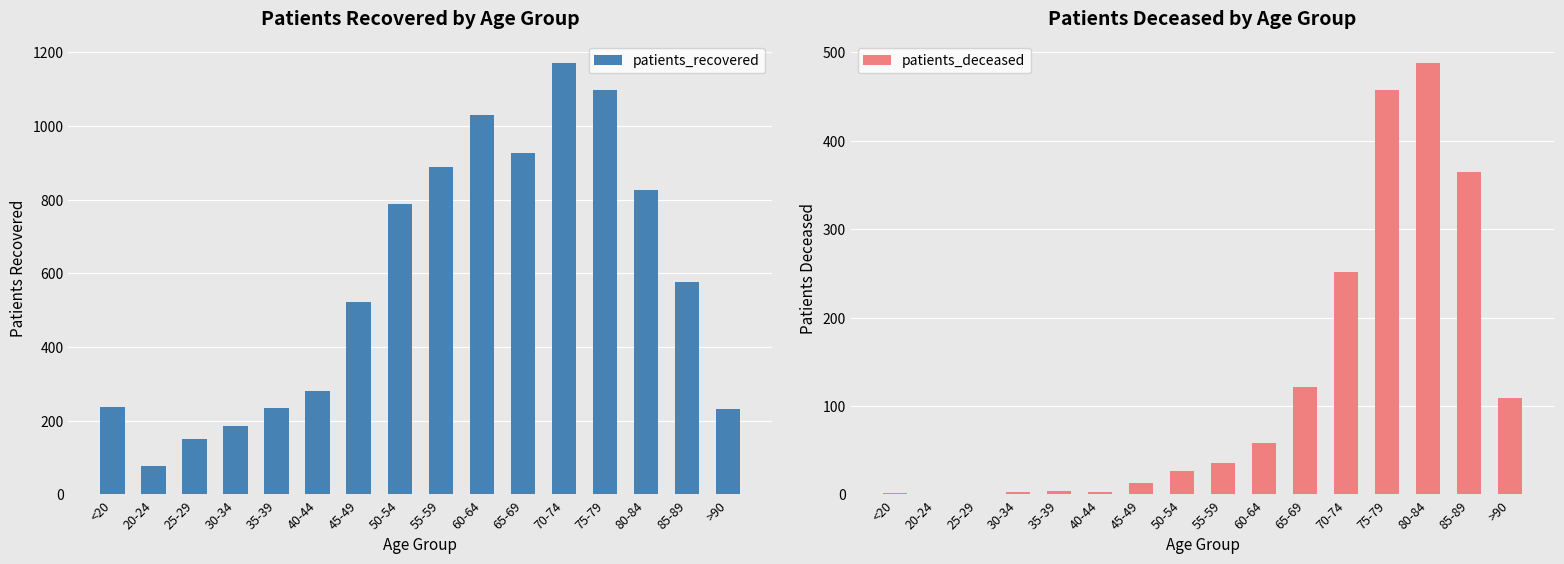

Rank the series by their average value, from lowest to highest.

patients_deceased, patients_recovered